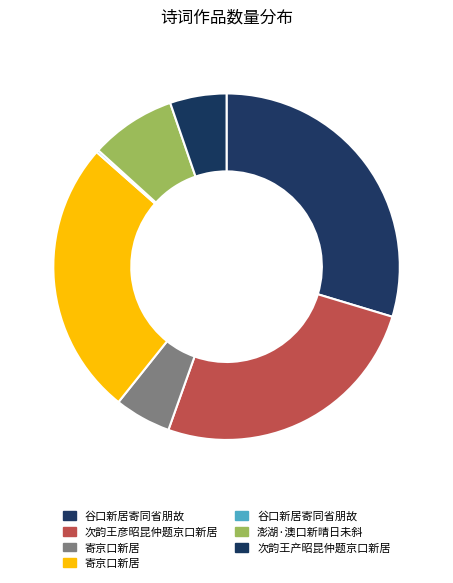

Which category has the smallest portion of the pie?

谷口新居寄同省朋故